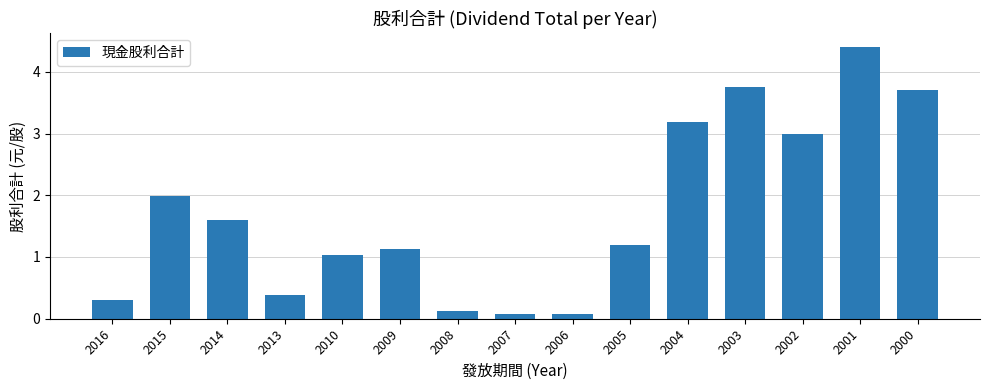

Which has a higher value, 2004 or 2001?

2001